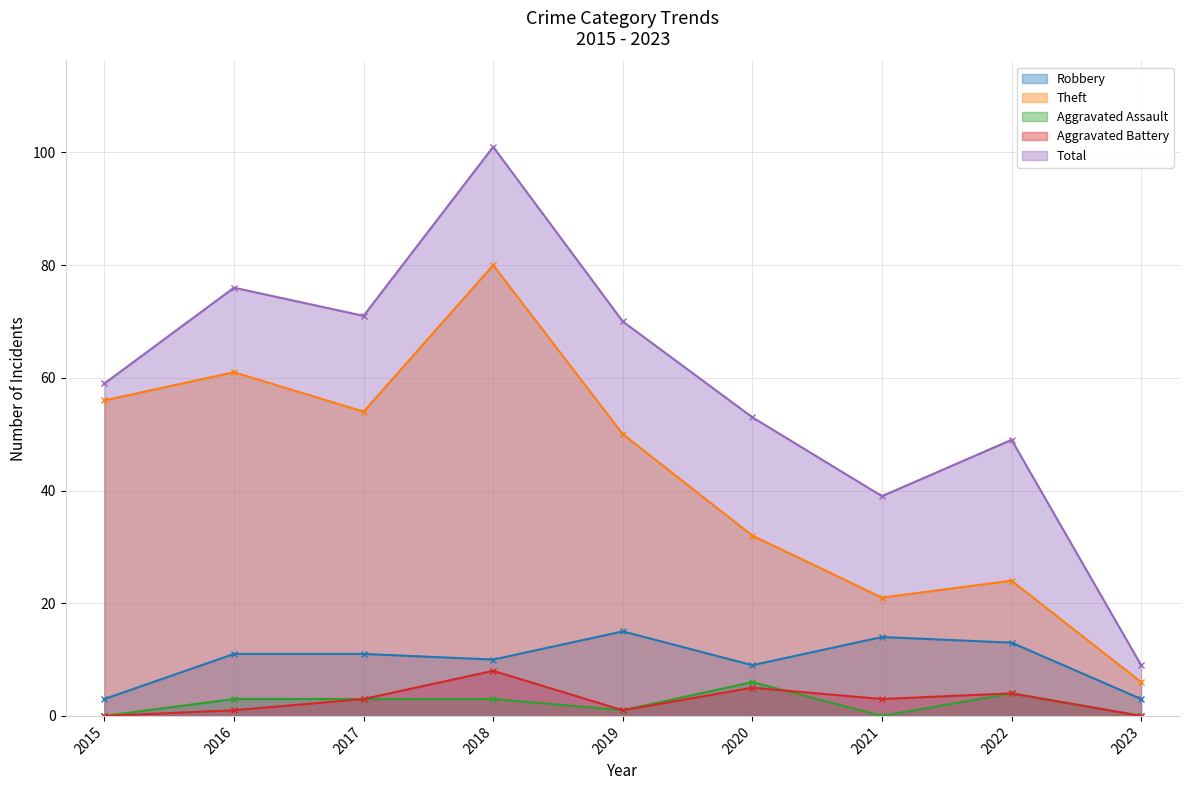

How many interior local peaks does the Aggravated Assault series have?

2